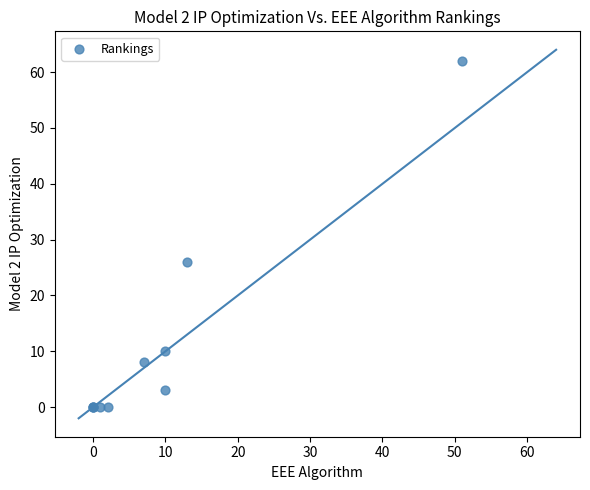

What Y value in the scatter plot is closest to 31?

26